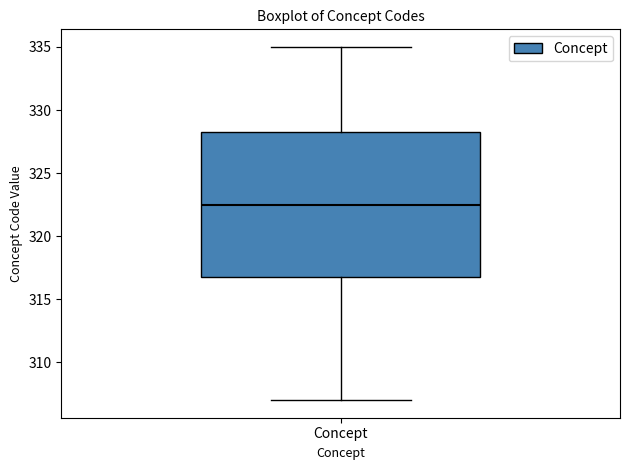

Where does the lower whisker of the box for Concept end on the y-axis? The values are not printed on the chart, so give them approximately, as read against the axis.

307.0